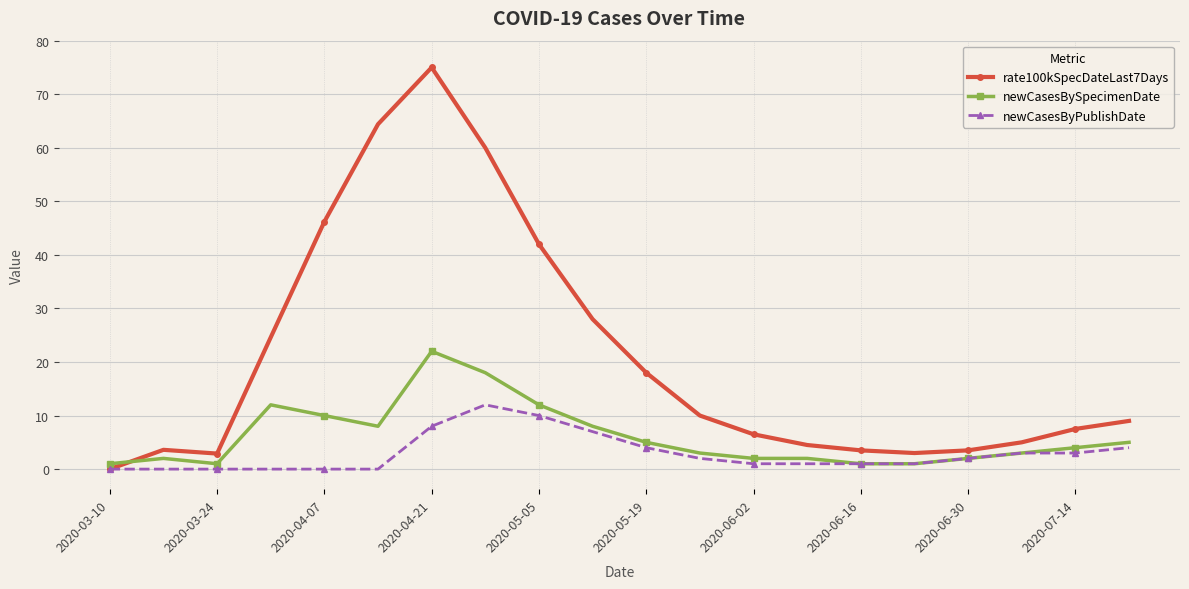

True or false: rate100kSpecDateLast7Days has more than 0 points higher than both neighbors.

True